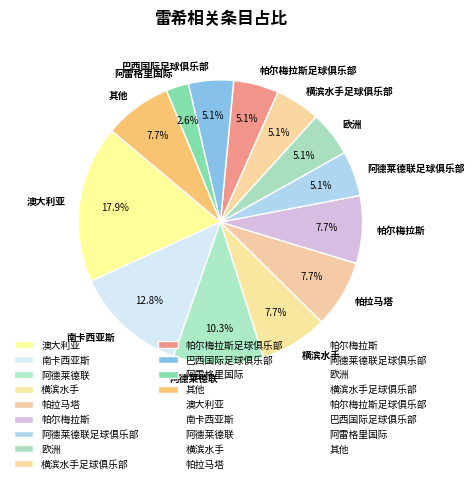

How many segments does this pie chart have?

13